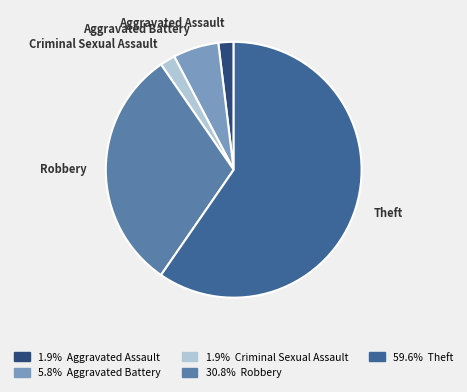

How many slices are in this pie chart?

5